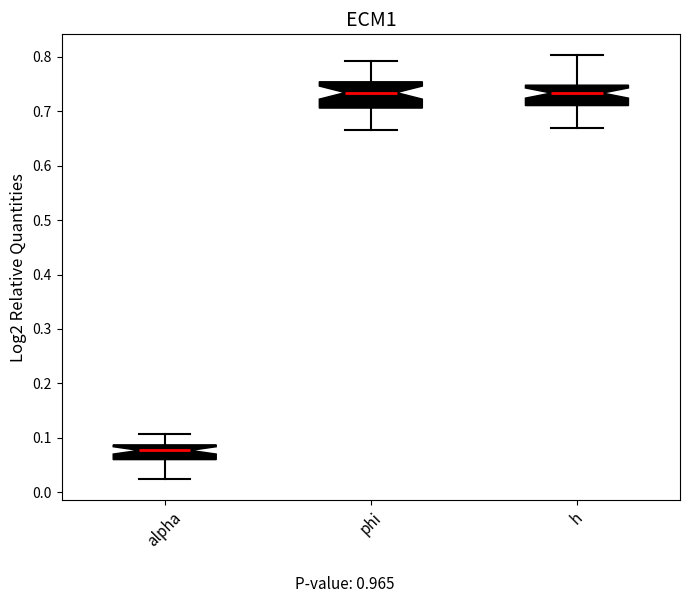

Reading left to right, read every box against the y-axis: the position of its median line, the range the box covers, and the ends of its whiskers. The values are not printed on the chart, so give them approximately, as read against the axis.

alpha: median 0.08, box 0.06 to 0.09, whiskers 0.03 to 0.11
phi: median 0.73, box 0.71 to 0.75, whiskers 0.66 to 0.79
h: median 0.73, box 0.71 to 0.75, whiskers 0.67 to 0.80